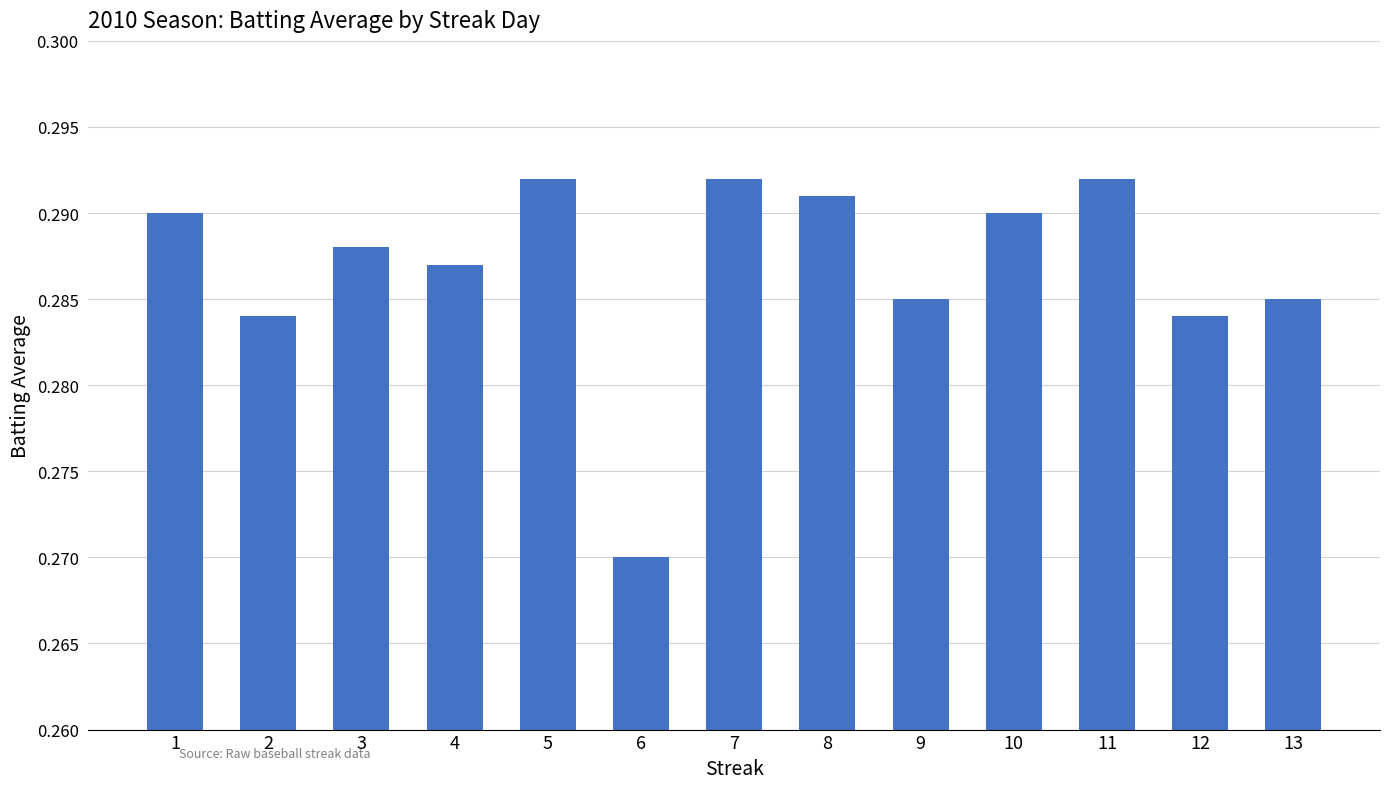

The value at 3 is 0.2. True or false?

False